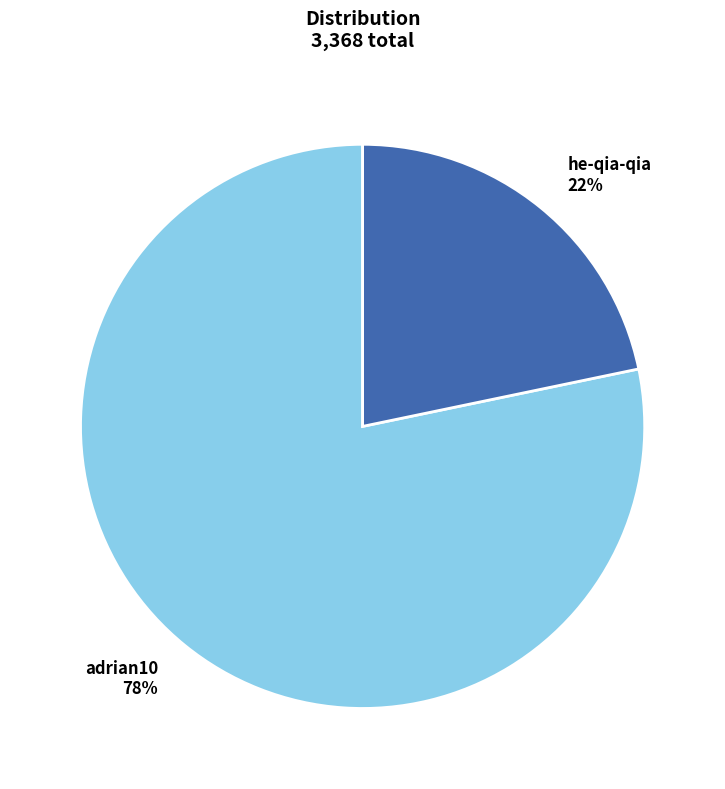

Do he-qia-qia and adrian10 together represent more than half of the pie?

Yes